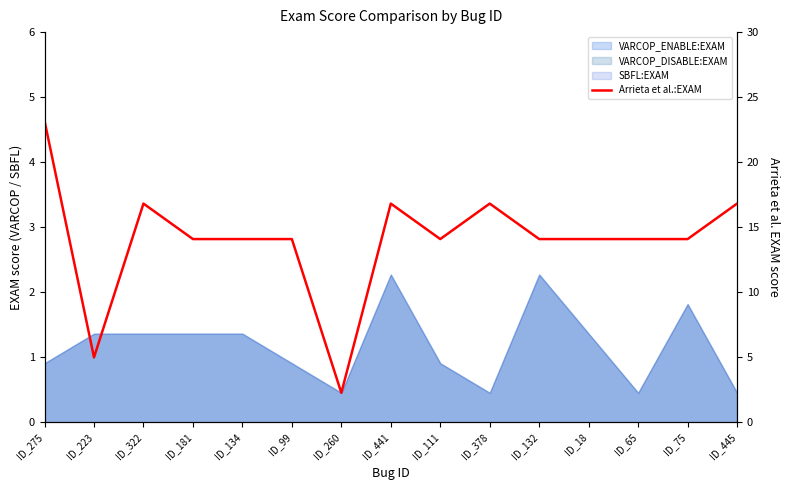

How many values exceed 14?

13